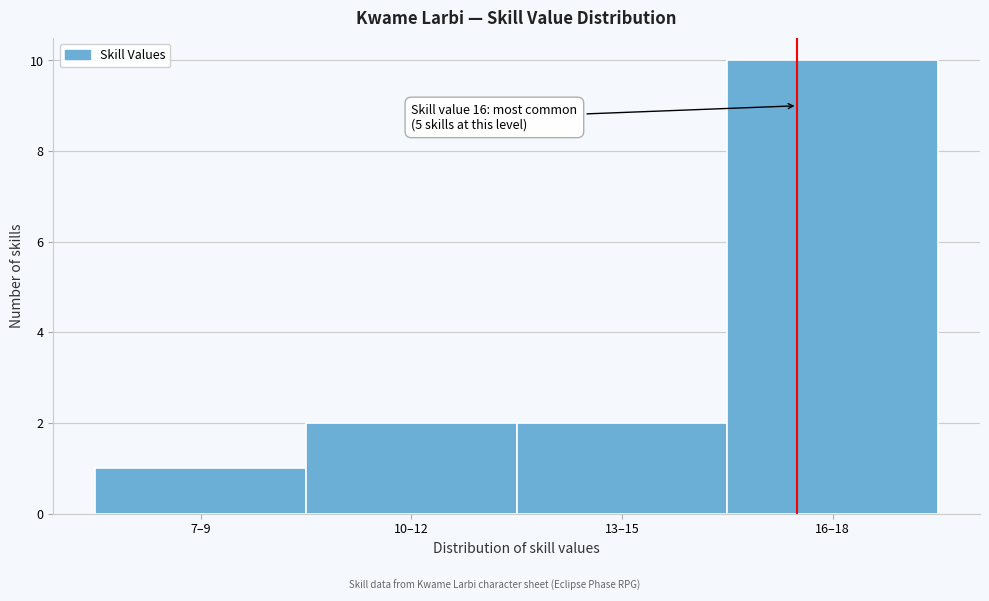

Reading right to left, what are all the values shown in this chart?

16–18=10	13–15=2	10–12=2	7–9=1